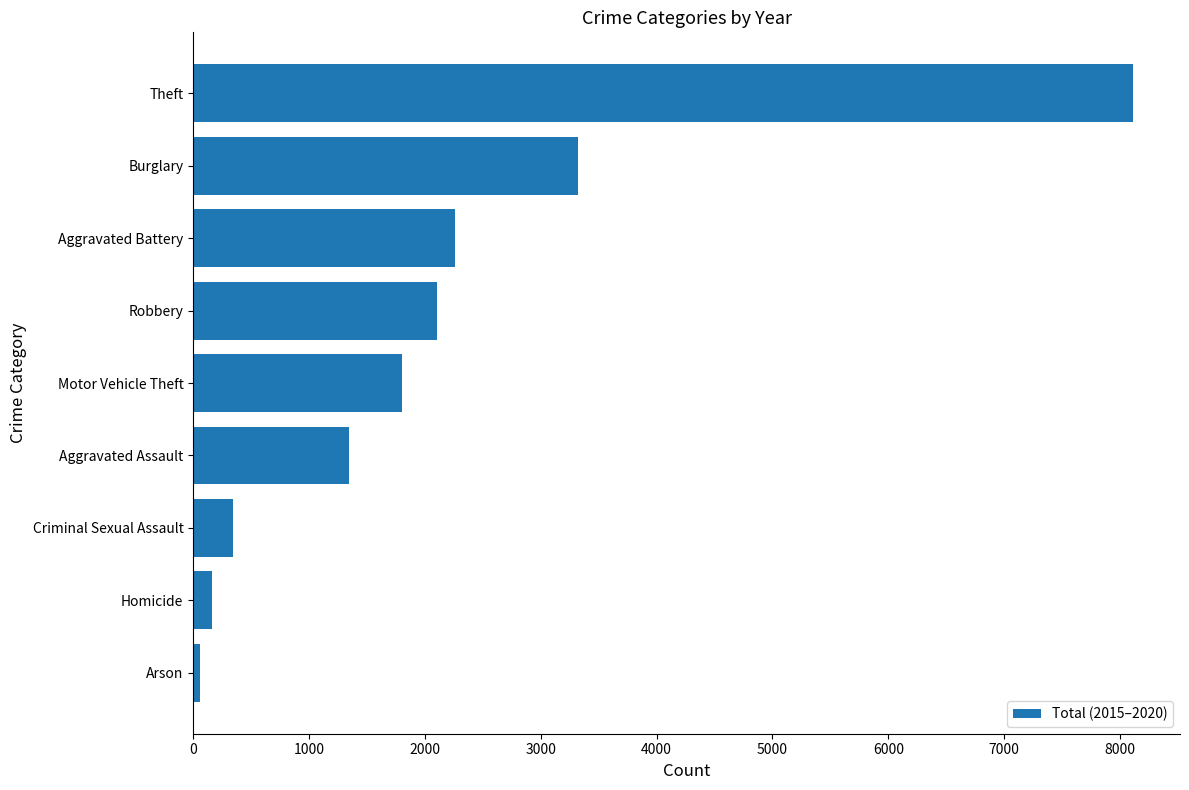

Reading top to bottom, what are all the values shown in this chart?

8112	3324	2264	2102	1800	1346	343	162	62